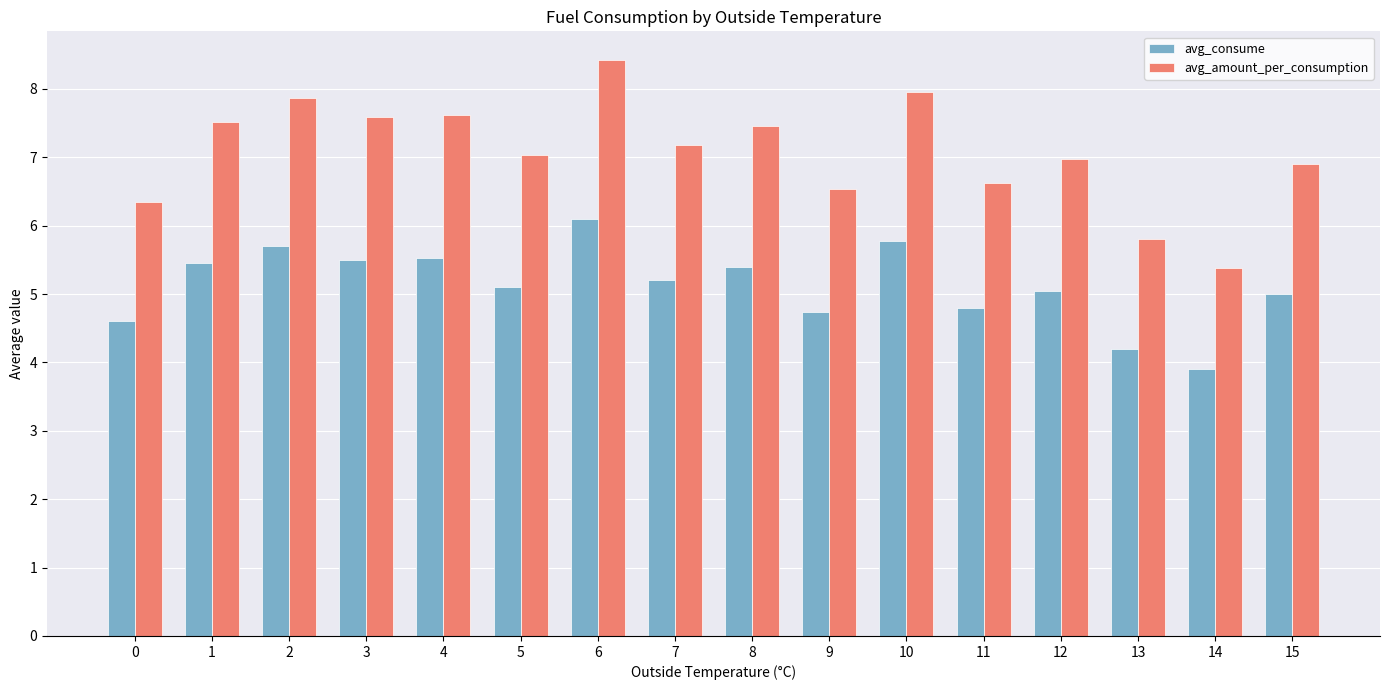

What value does the avg_consume series have at 15?

5.0